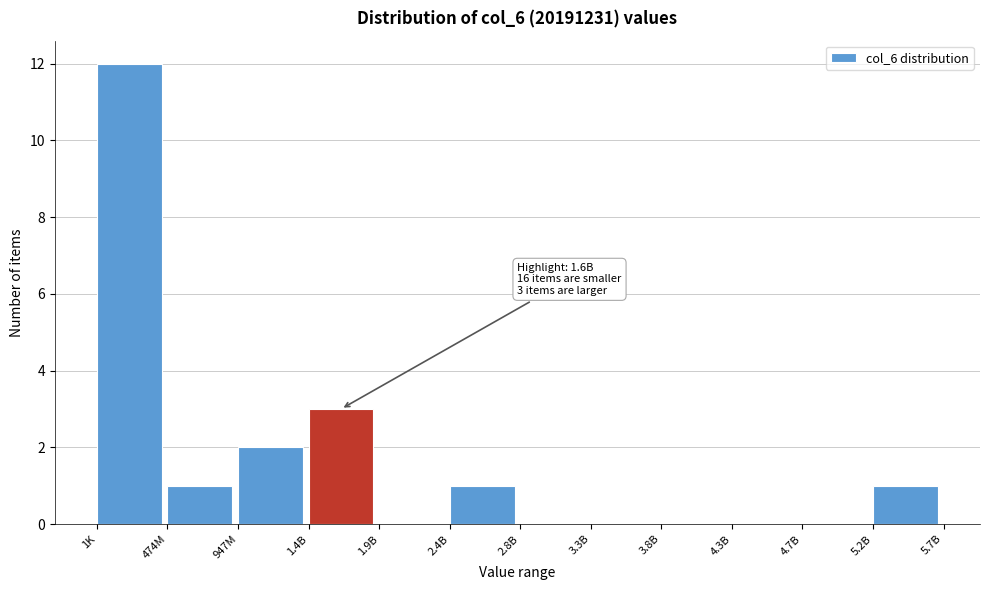

Reading right to left, list all the values displayed in this chart.

5.2B=1	4.7B=0	4.3B=0	3.8B=0	3.3B=0	2.8B=0	2.4B=1	1.9B=0	1.4B=3	947M=2	474M=1	1K=12